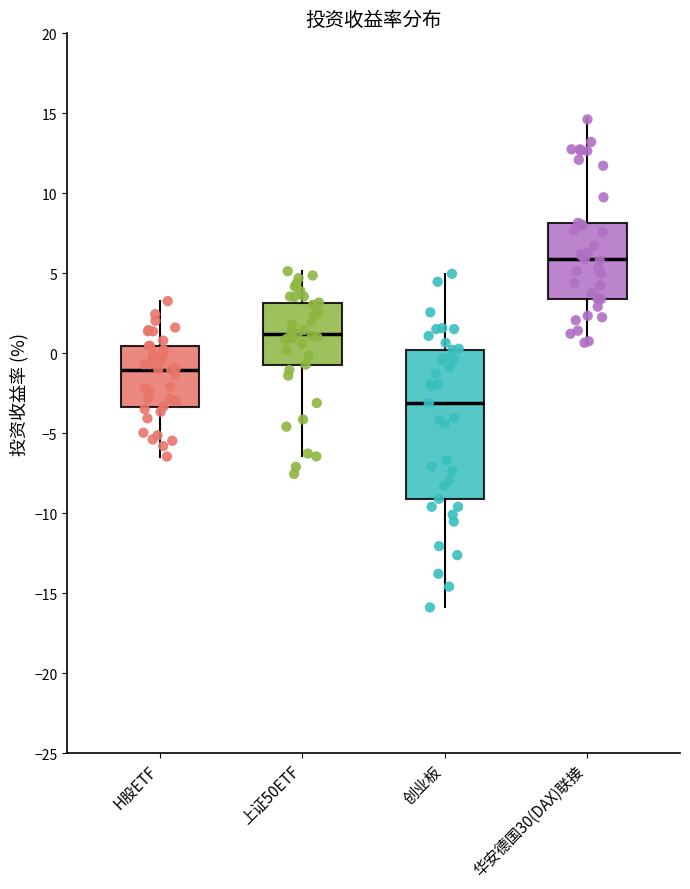

Reading left to right, read every box against the y-axis: the position of its median line, the range the box covers, and the ends of its whiskers. The values are not printed on the chart, so give them approximately, as read against the axis.

H股ETF: median -1.0, box -3.5 to 0.5, whiskers -6.5 to 3.5
上证50ETF: median 1.0, box -0.5 to 3.0, whiskers -6.5 to 5.0
创业板: median -3.0, box -9.0 to 0.0, whiskers -16.0 to 5.0
华安德国30(DAX)联接: median 6.0, box 3.5 to 8.0, whiskers 0.5 to 14.5